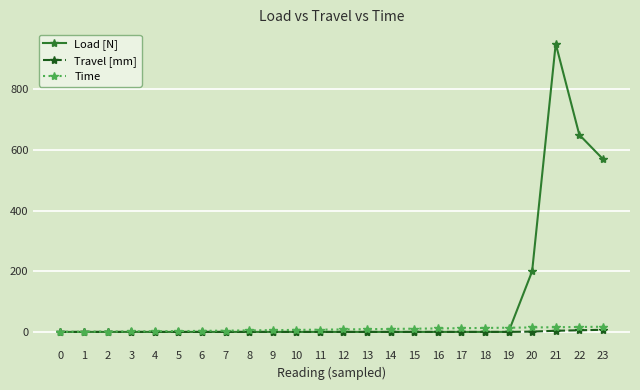

Count the number of data series in this chart.

3